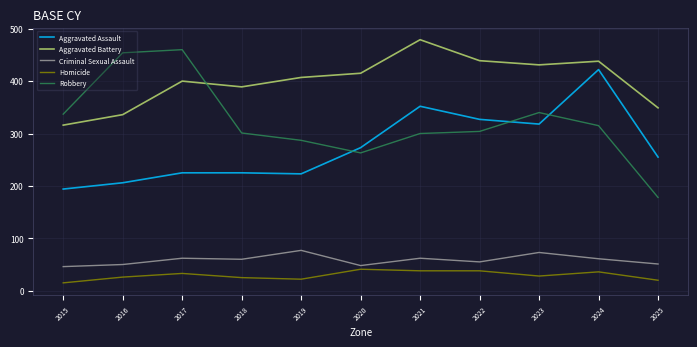

Which series has the widest spread of values?

Robbery